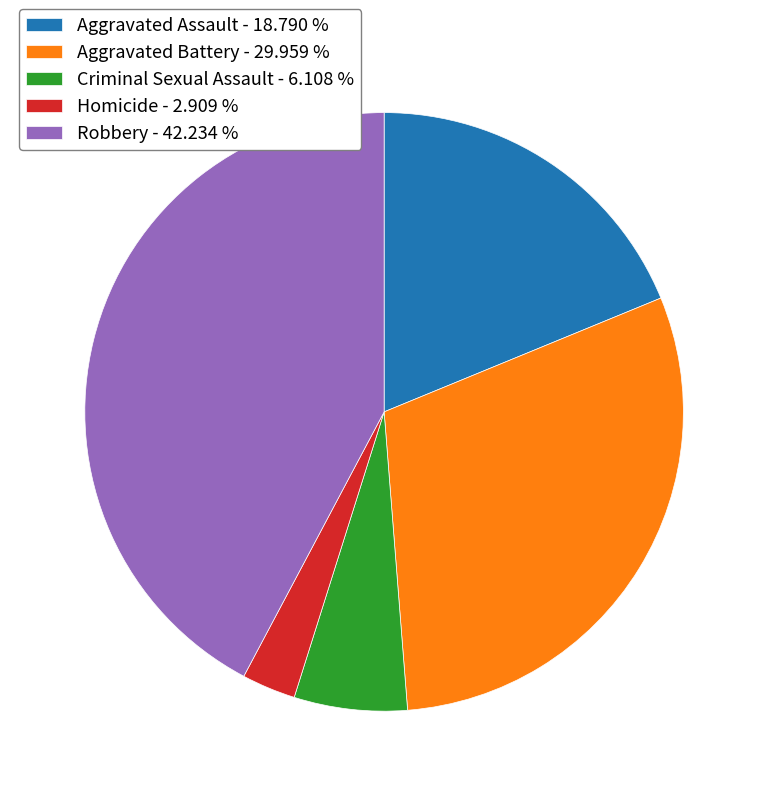

Which category has the biggest portion of the pie?

Robbery